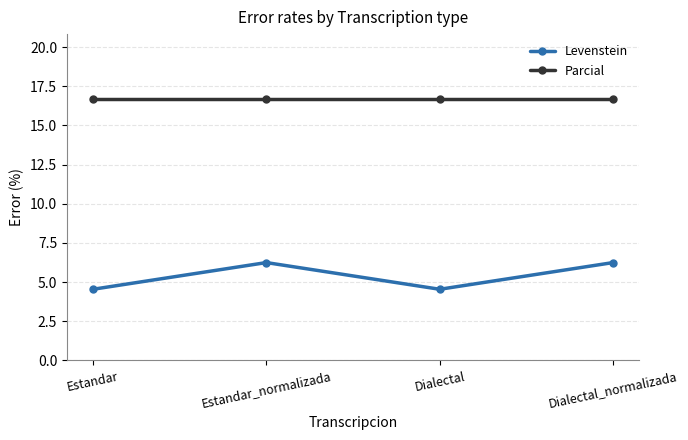

What is the highest value of the Parcial series?

16.7